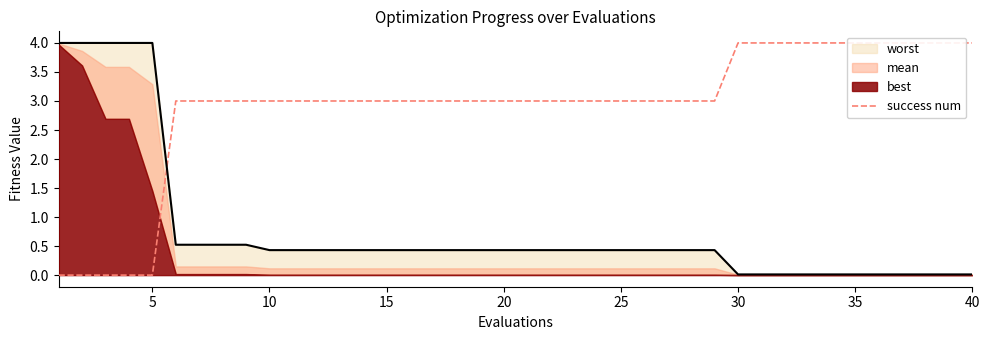

True or false: there are more than 1 points higher than both neighbors.

False